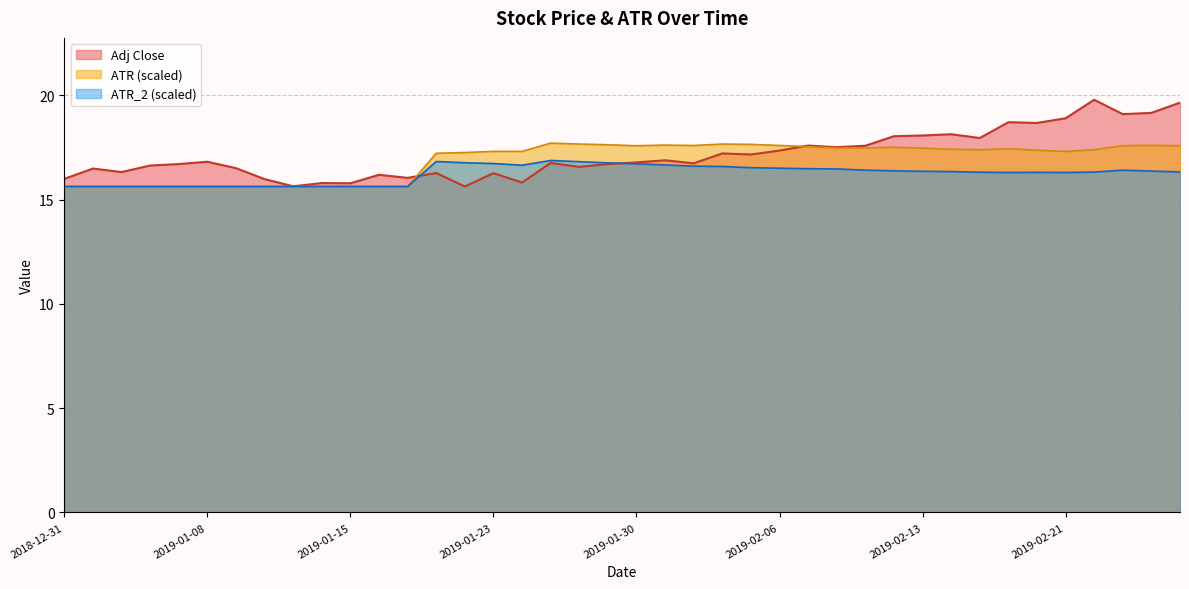

Rank the series at 2019-01-23 from highest to lowest value.

ATR (scaled), ATR_2 (scaled), Adj Close